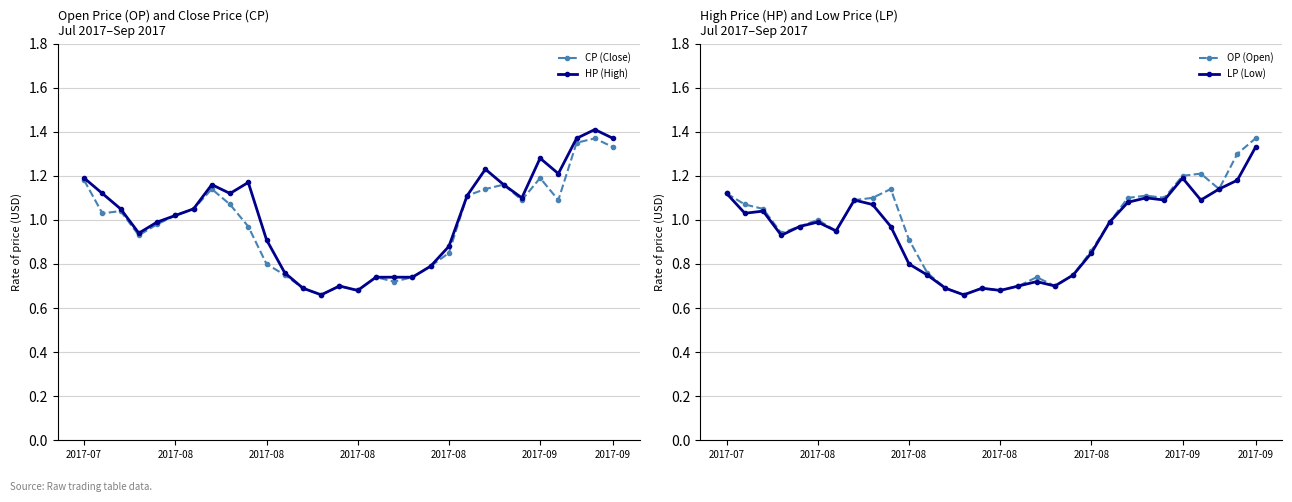

In LP (Low), how many points are lower than both neighbors (excluding endpoints)?

8